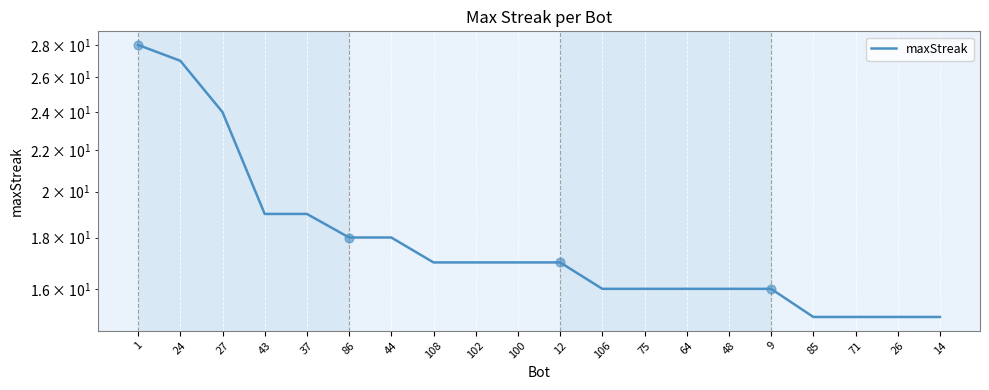

What is the change in value from 43 to 100?

-2